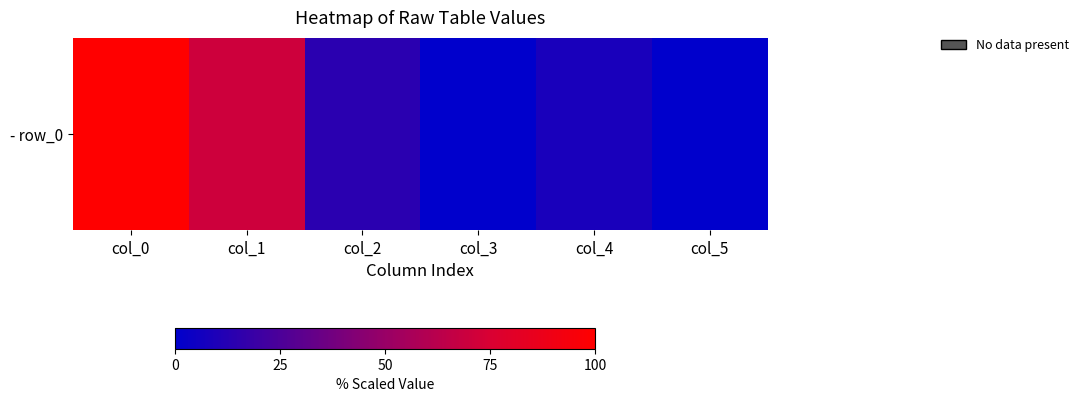

At which label is the value closest to 50?

col_1